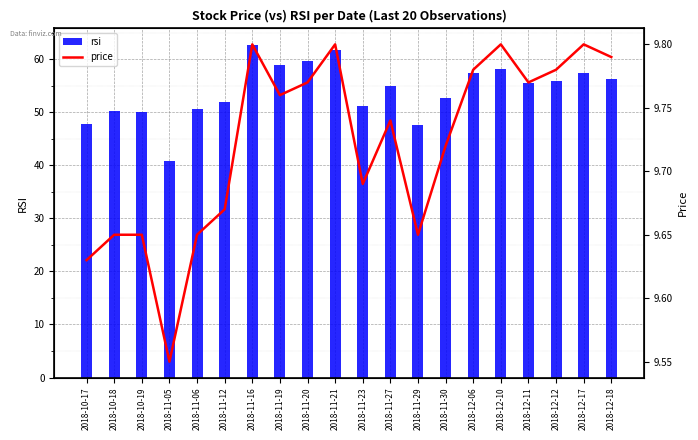

List the series in order of their overall mean, highest first.

rsi, price